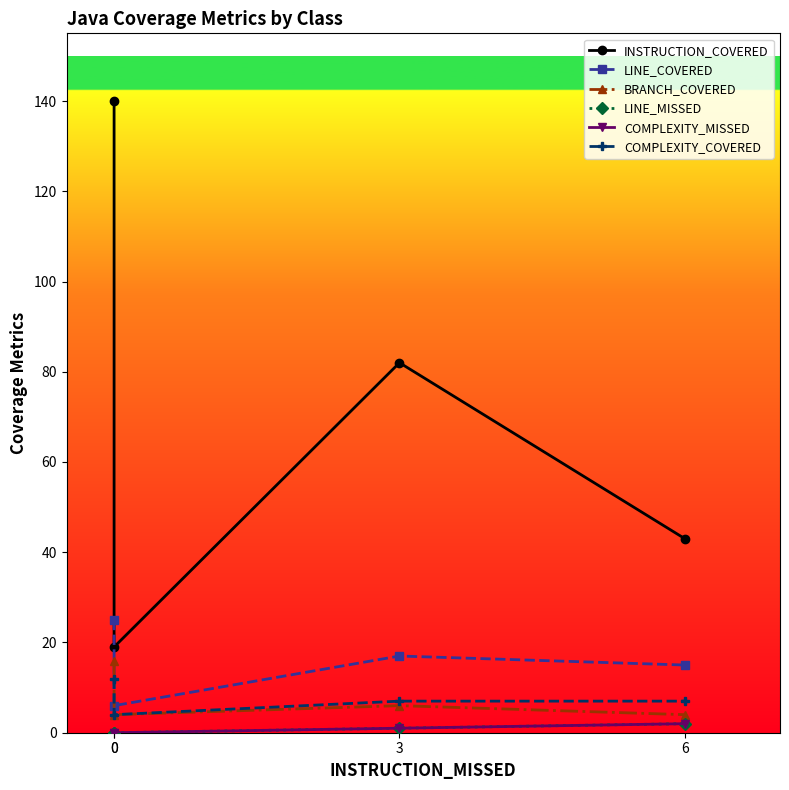

How many LINE_COVERED values are between 15 and 25?

3